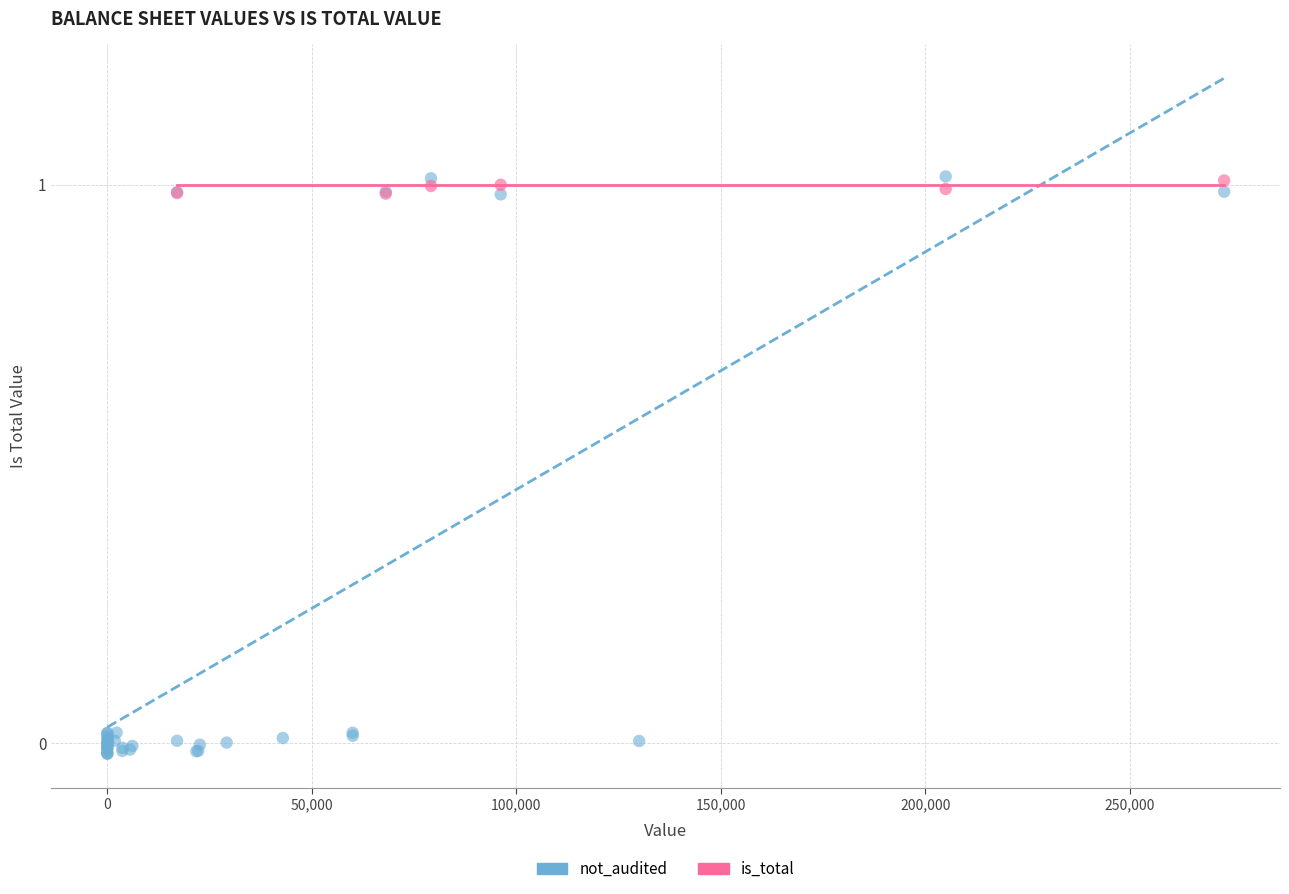

Which series contains the lowest Y value?

not_audited